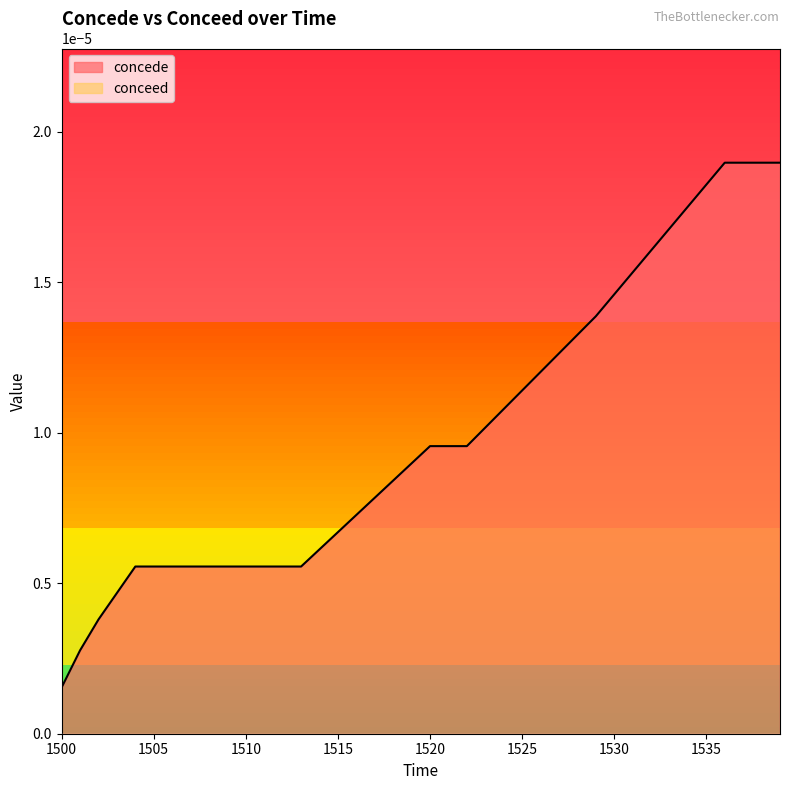

Between 1527 and 1530, which is larger?

1530